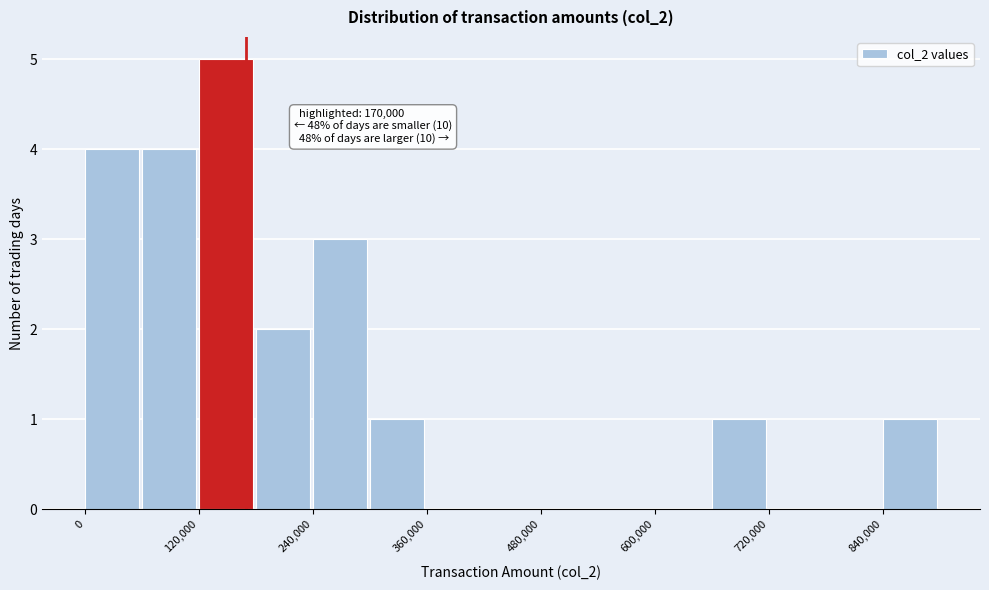

Read against the x-axis, roughly where is the centre of the tallest bar?

140000